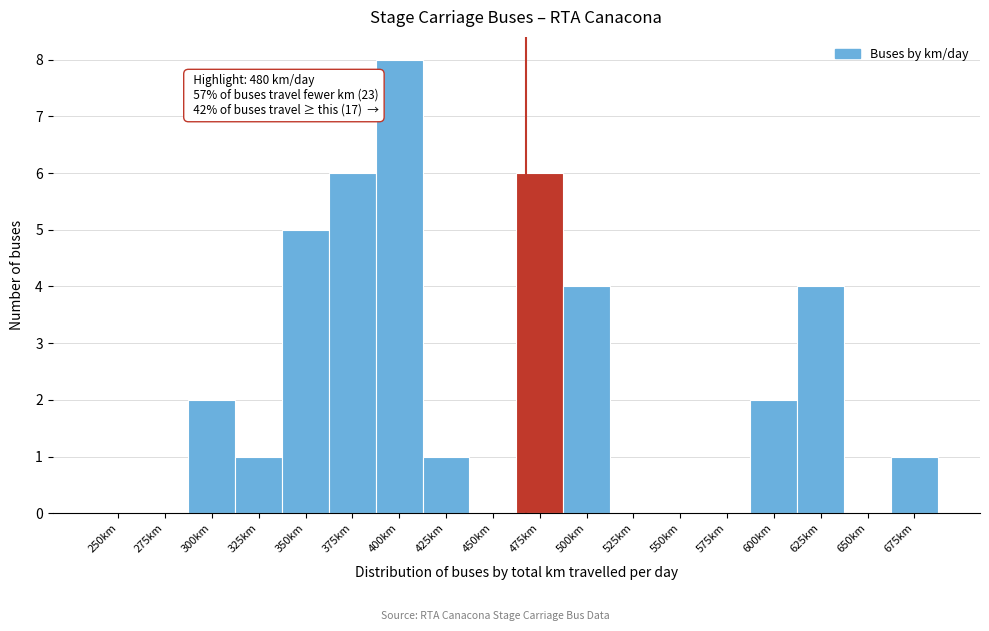

Reading left to right, list all the values displayed in this chart.

250km=0	275km=0	300km=2	325km=1	350km=5	375km=6	400km=8	425km=1	450km=0	475km=6	500km=4	525km=0	550km=0	575km=0	600km=2	625km=4	650km=0	675km=1